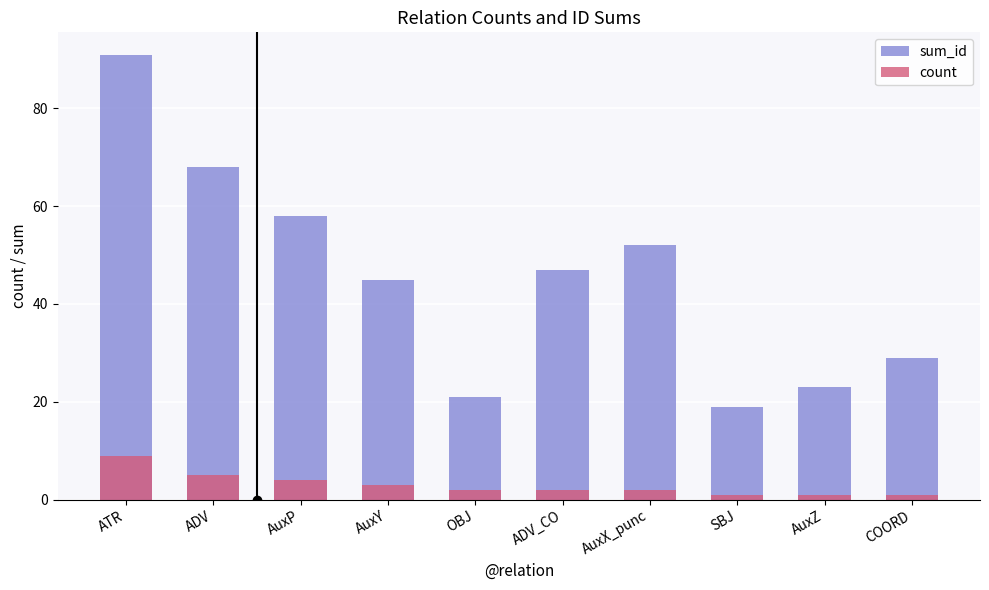

What is the value of the count bar at the 7th from the left?

2